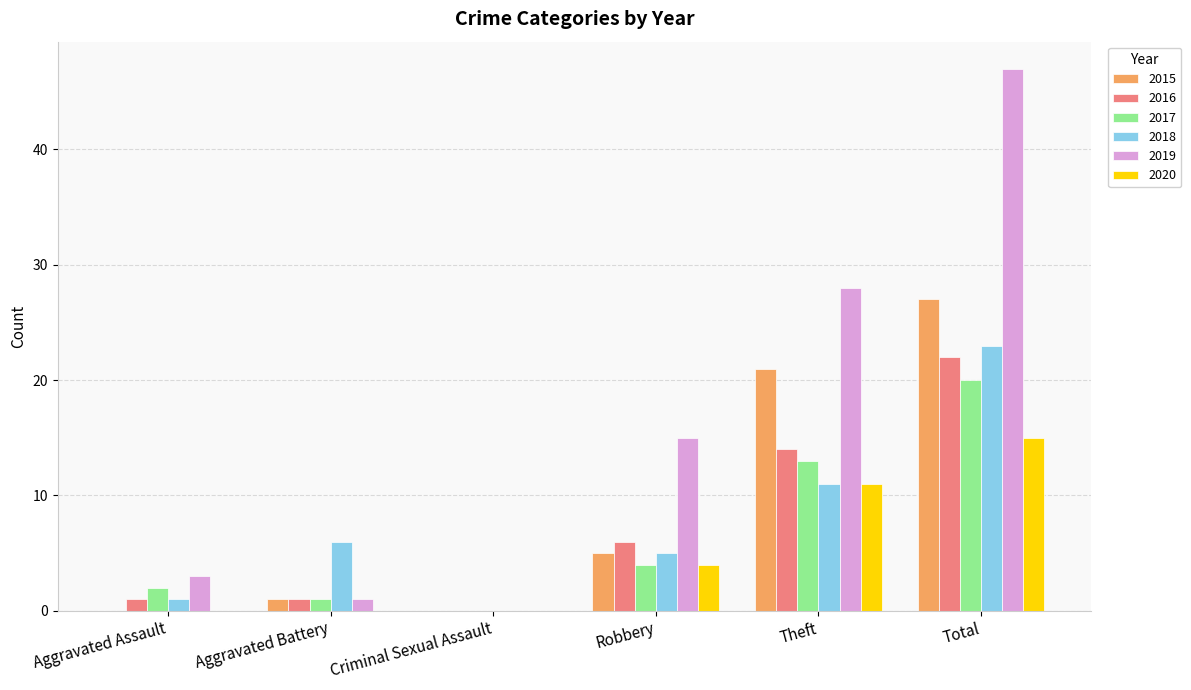

Reading left to right, list all the values displayed in this chart.

2015: Aggravated Assault=0	Aggravated Battery=1	Criminal Sexual Assault=0	Robbery=5	Theft=21	Total=27
2016: Aggravated Assault=1	Aggravated Battery=1	Criminal Sexual Assault=0	Robbery=6	Theft=14	Total=22
2017: Aggravated Assault=2	Aggravated Battery=1	Criminal Sexual Assault=0	Robbery=4	Theft=13	Total=20
2018: Aggravated Assault=1	Aggravated Battery=6	Criminal Sexual Assault=0	Robbery=5	Theft=11	Total=23
2019: Aggravated Assault=3	Aggravated Battery=1	Criminal Sexual Assault=0	Robbery=15	Theft=28	Total=47
2020: Aggravated Assault=0	Aggravated Battery=0	Criminal Sexual Assault=0	Robbery=4	Theft=11	Total=15